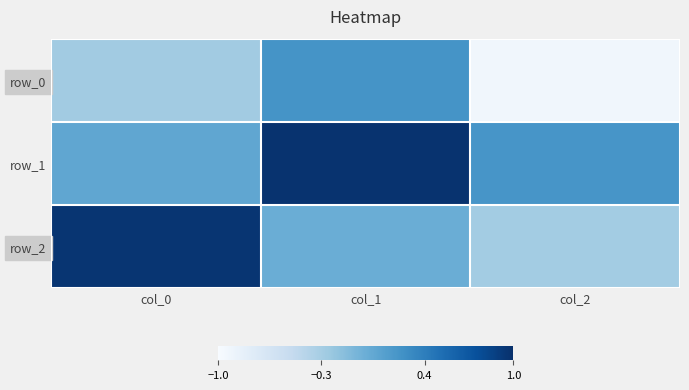

What is the difference between the maximum and second lowest values in the row_2 series?

1.0